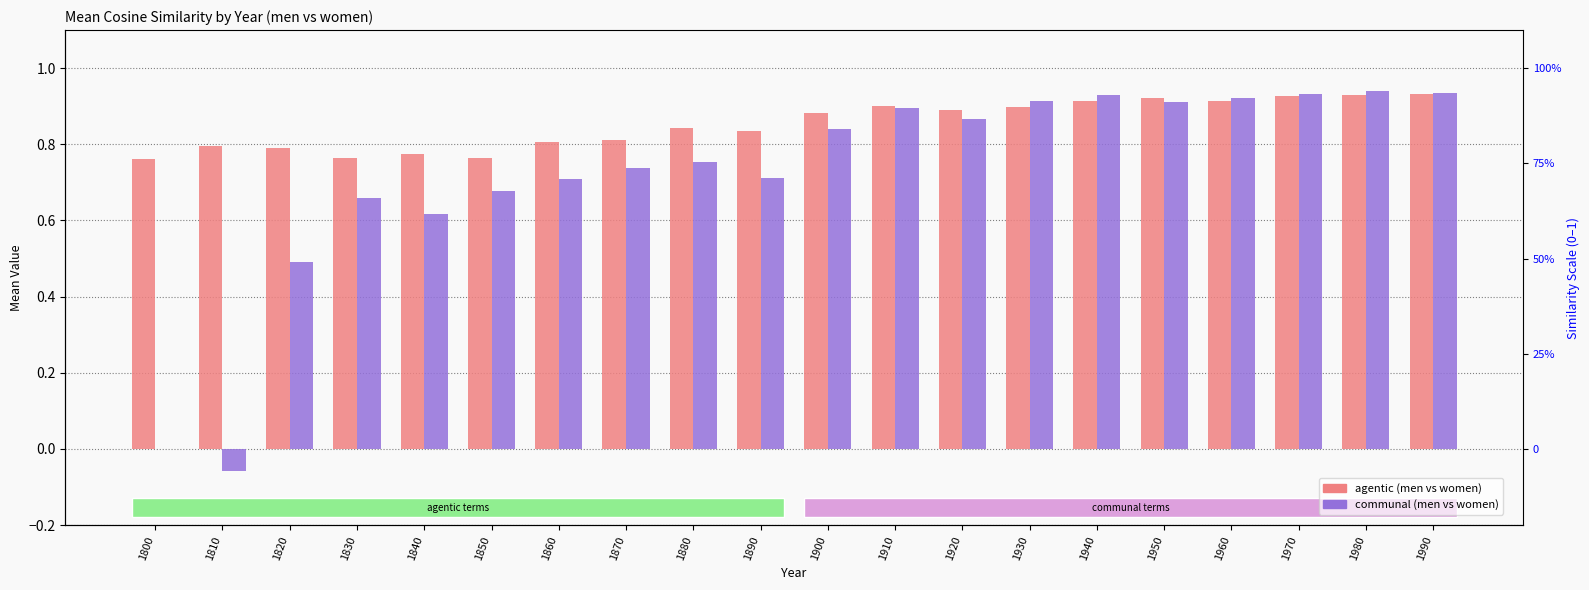

Between 1880 and 1970, which series saw the biggest shift?

communal